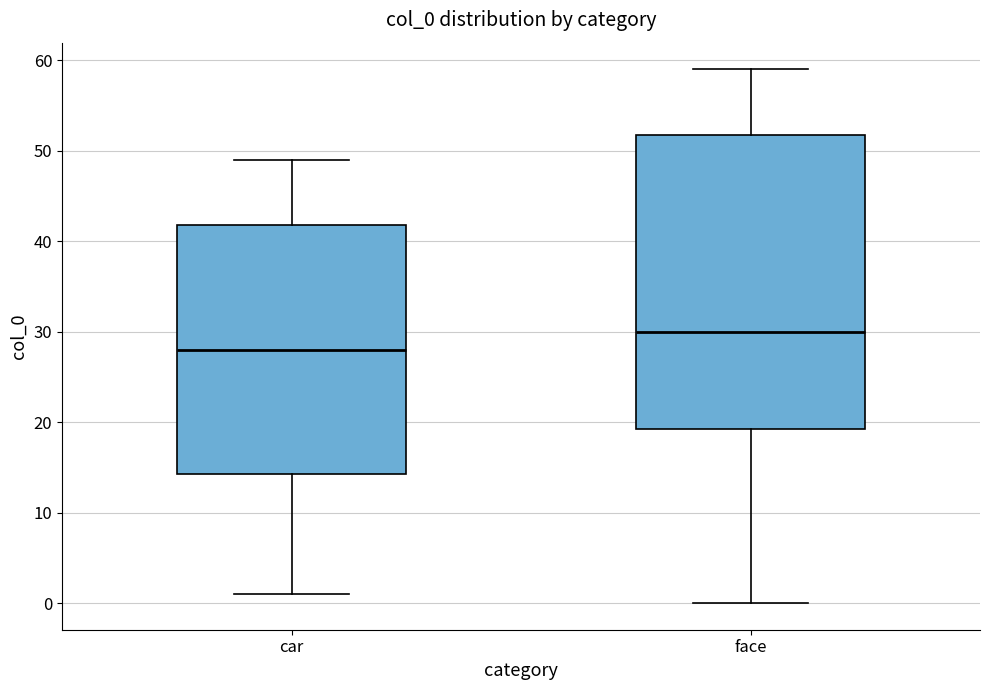

Where does the upper whisker of the box for face end on the y-axis? The values are not printed on the chart, so give them approximately, as read against the axis.

59